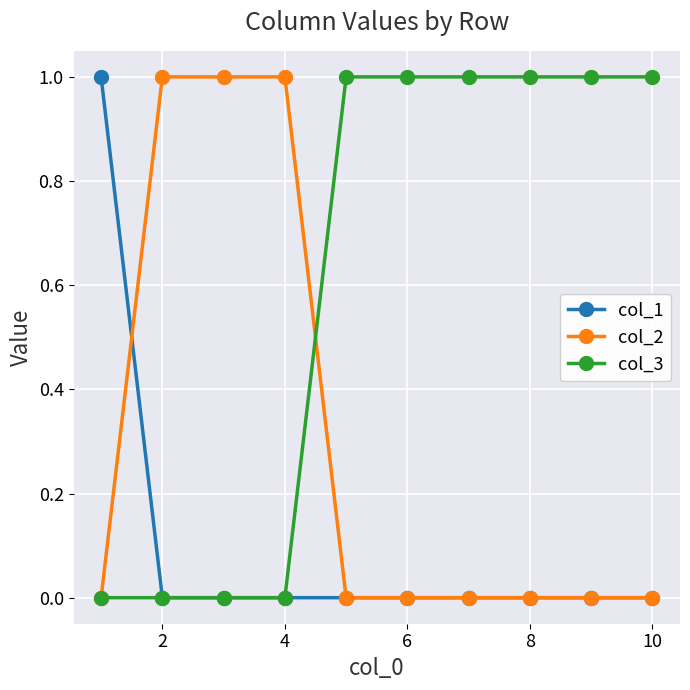

List the series in order of their overall mean, highest first.

col_3, col_2, col_1